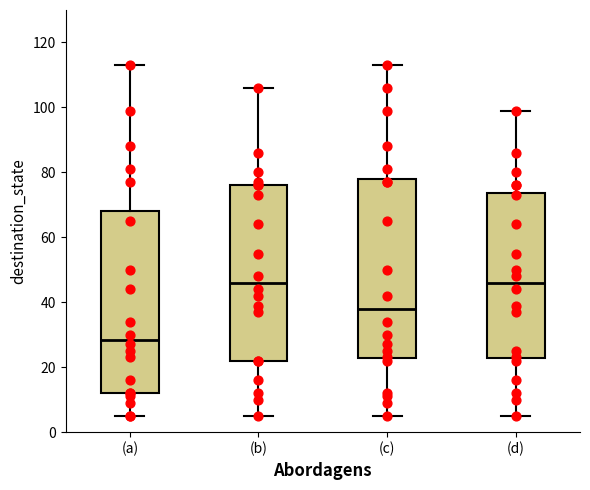

Which box's median line is the lowest?

(a)